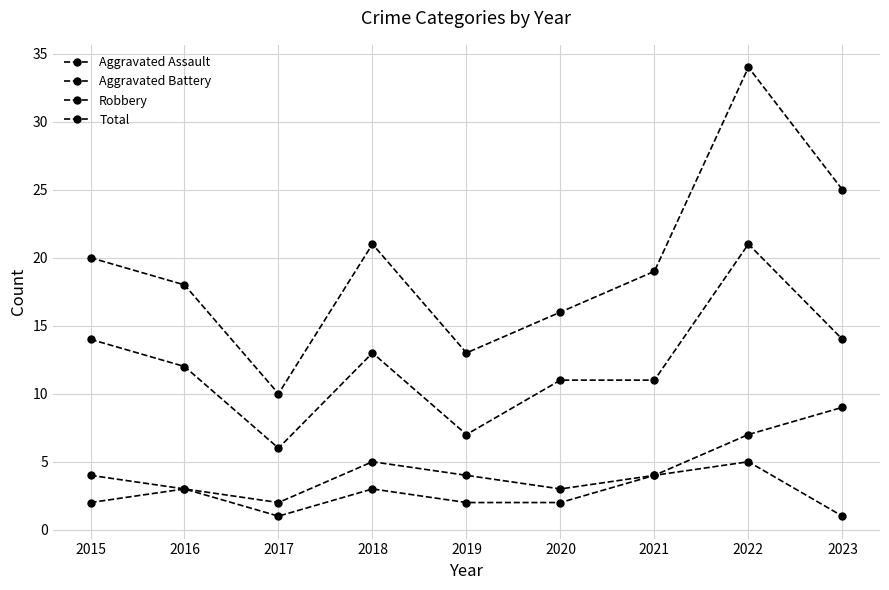

Does the chart display data point markers on the line(s)?

Yes